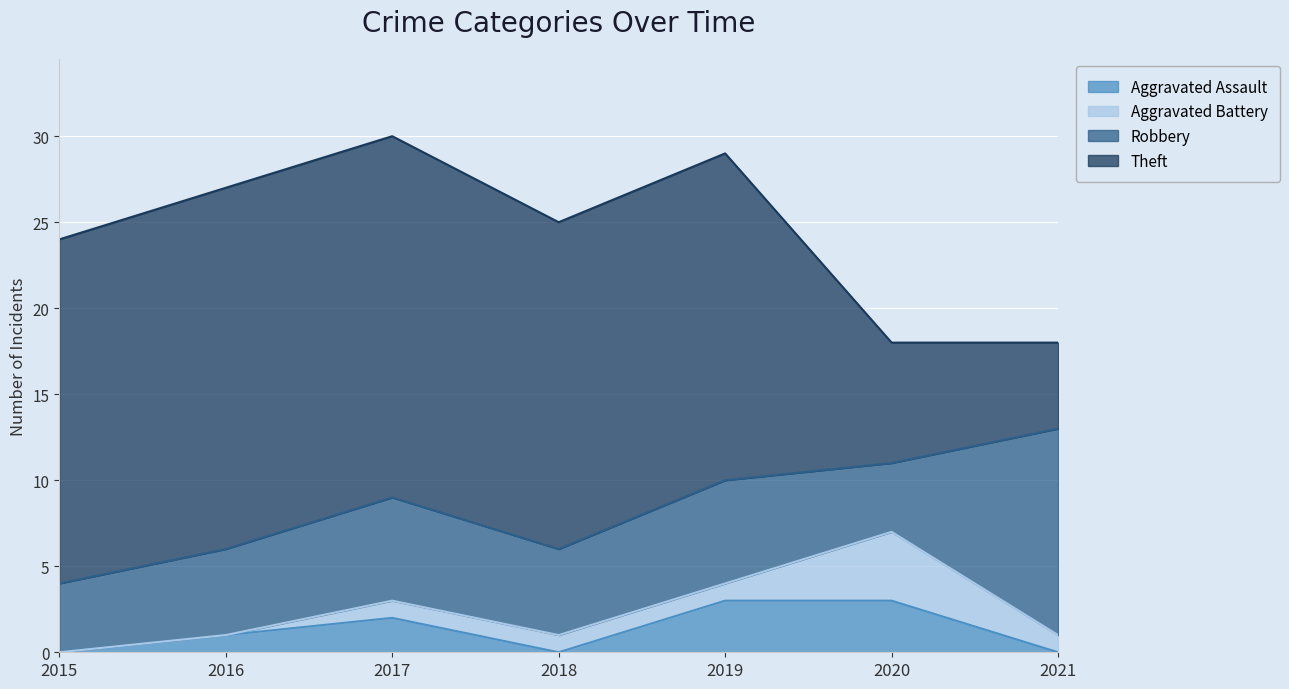

How many data points does each series have?

7